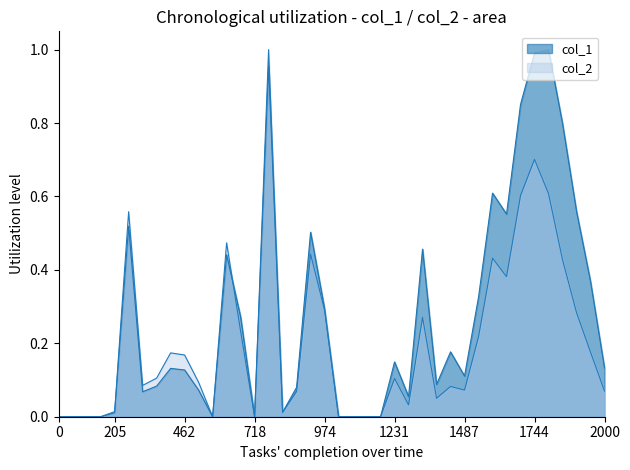

Reading left to right, list all the values displayed in this chart.

col_1: 0.0	0.0	0.0	0.0	0.0	0.5	0.1	0.1	0.1	0.1	0.1	0.0	0.4	0.3	0.0	1.0	0.0	0.1	0.5	0.3	0.0	0.0	0.0	0.0	0.1	0.1	0.5	0.1	0.2	0.1	0.3	0.6	0.6	0.9	1.0	1.0	0.8	0.6	0.4	0.1
col_2: 0.0	0.0	0.0	0.0	0.0	0.6	0.1	0.1	0.2	0.2	0.1	0.0	0.5	0.2	0.0	1.0	0.0	0.1	0.4	0.3	0.0	0.0	0.0	0.0	0.1	0.0	0.3	0.1	0.1	0.1	0.2	0.4	0.4	0.6	0.7	0.6	0.4	0.3	0.2	0.1